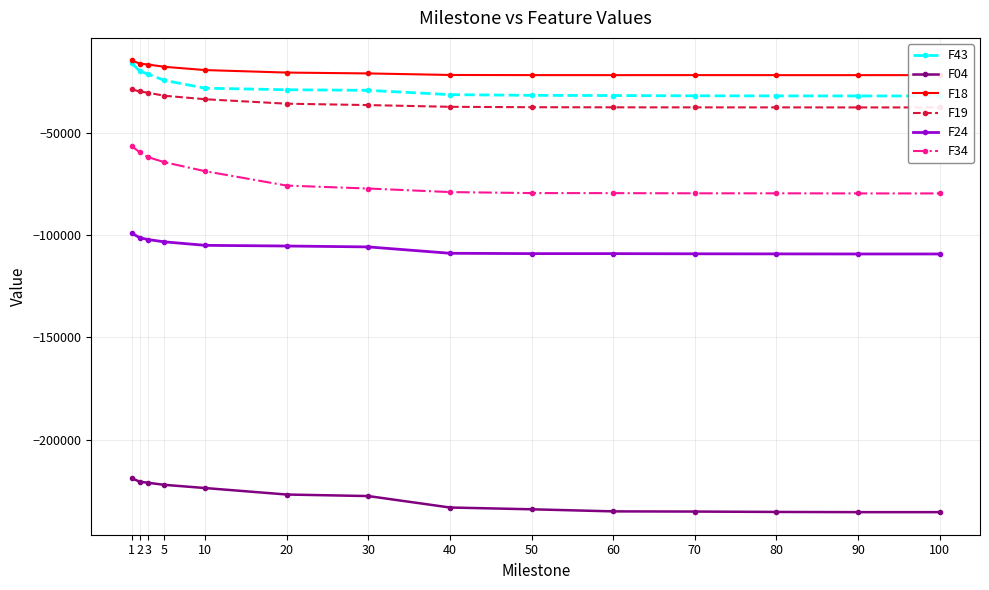

Does the chart have visible grid lines?

Yes